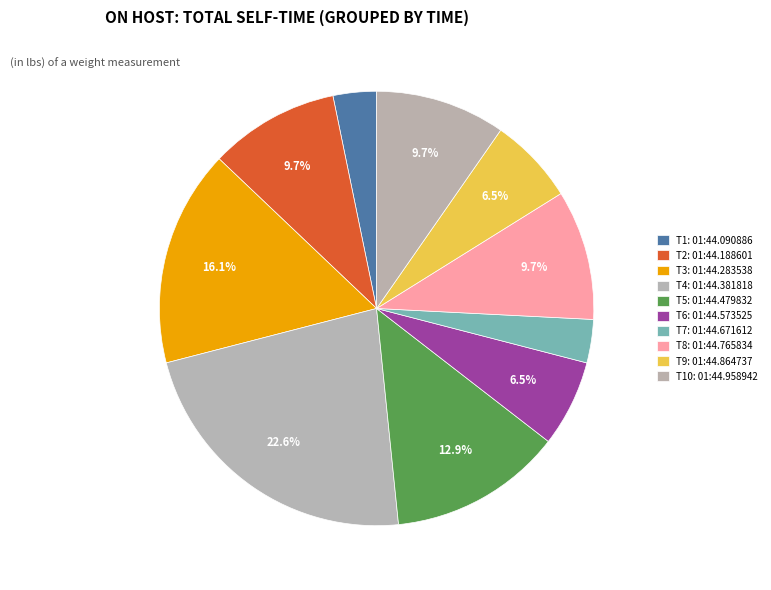

Count the number of slices in the pie.

10